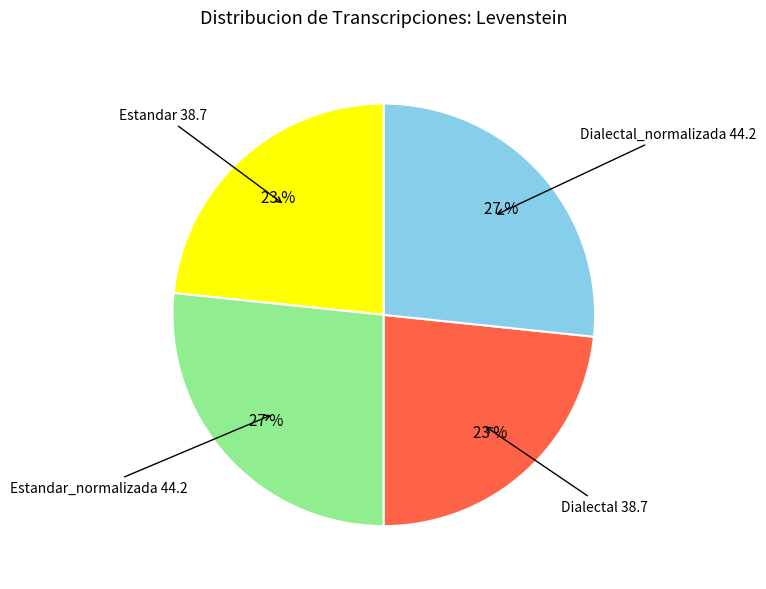

Does any single category account for the majority?

No